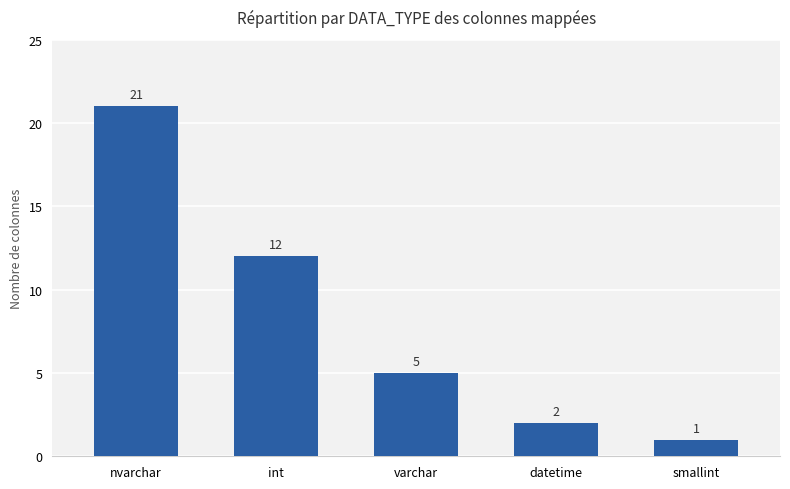

What position from the left is int?

2